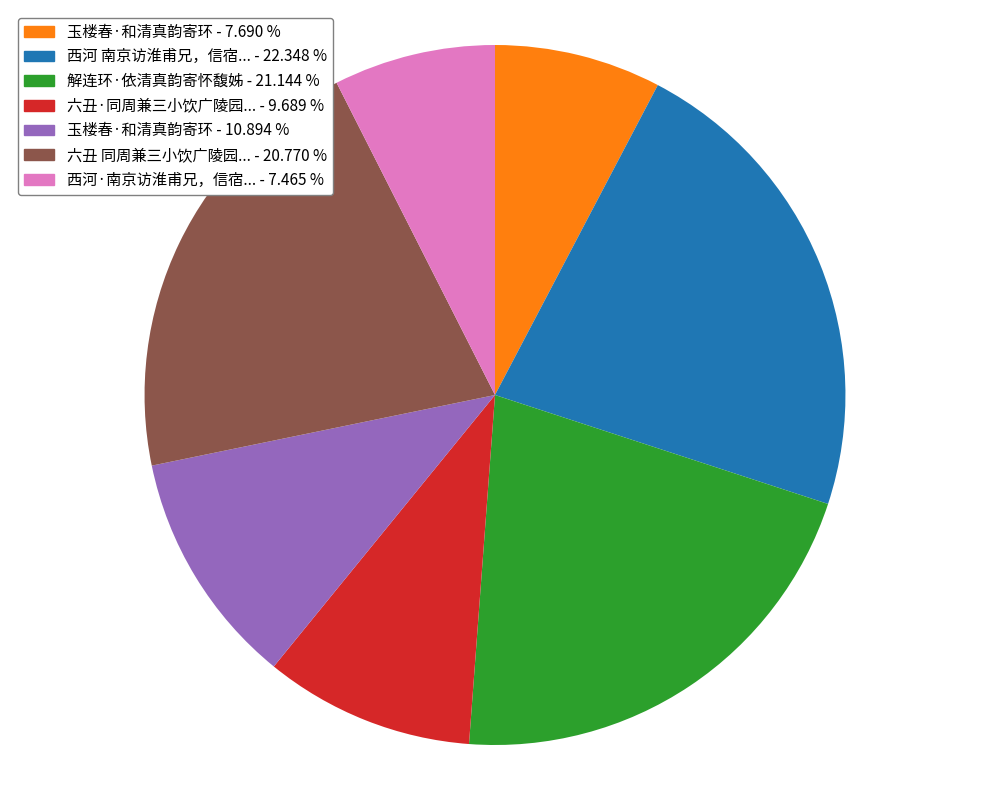

Is there any slice that represents more than half of the pie?

No